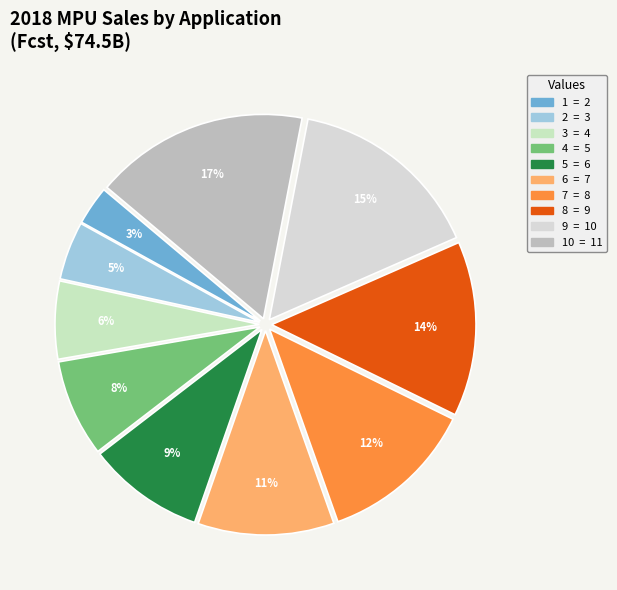

Rank the categories by value from highest to lowest.

10, 9, 8, 7, 6, 5, 4, 3, 2, 1